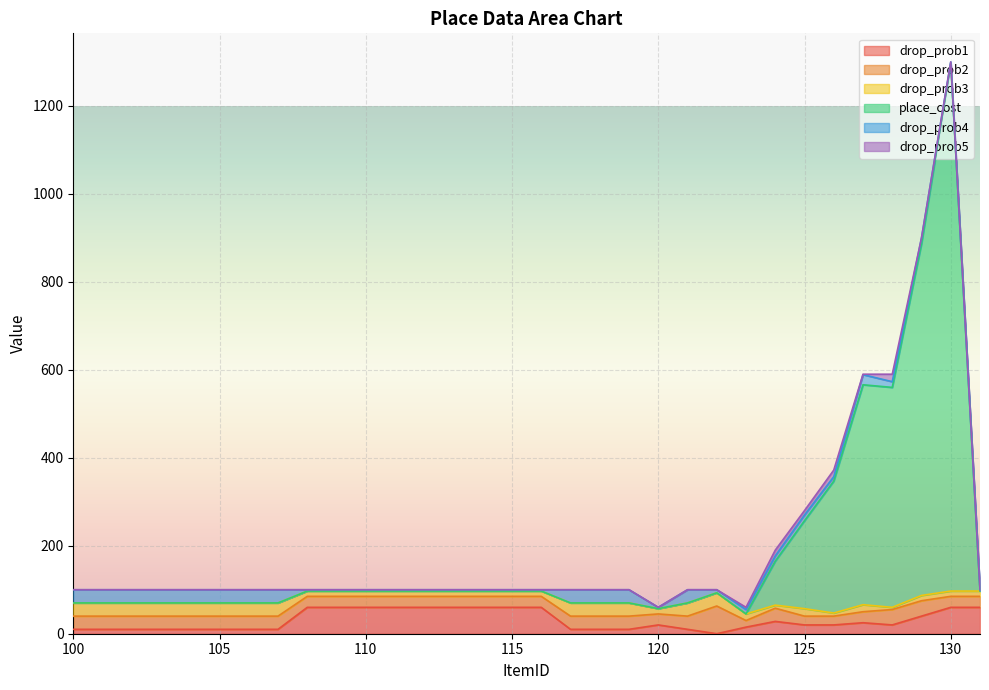

At which category is the sum across all series the highest?

130